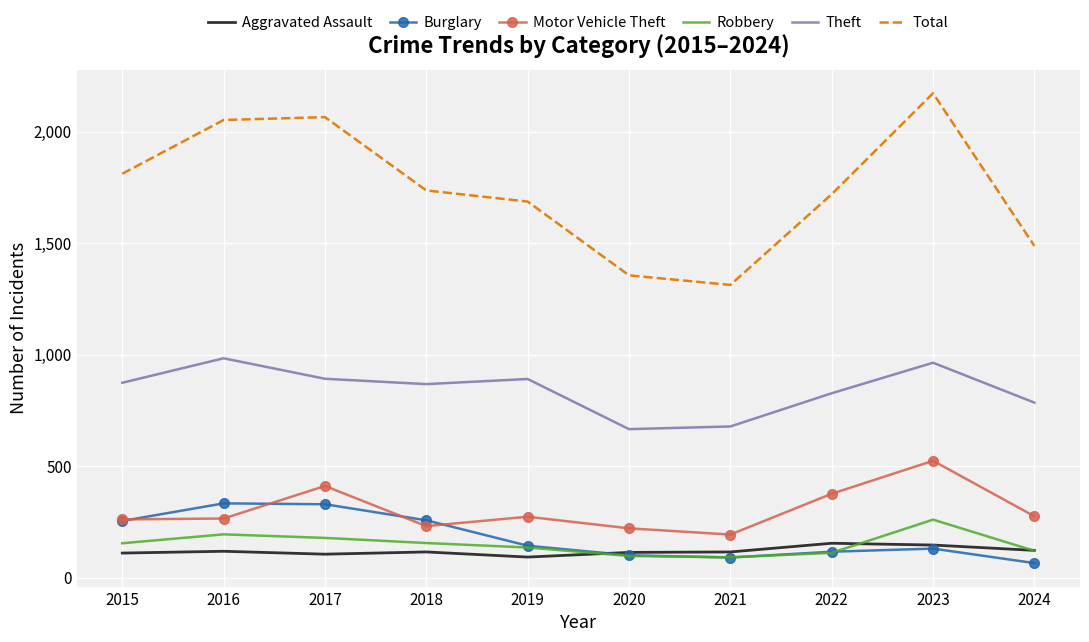

True or false: Total and Burglary intersect in this chart.

False